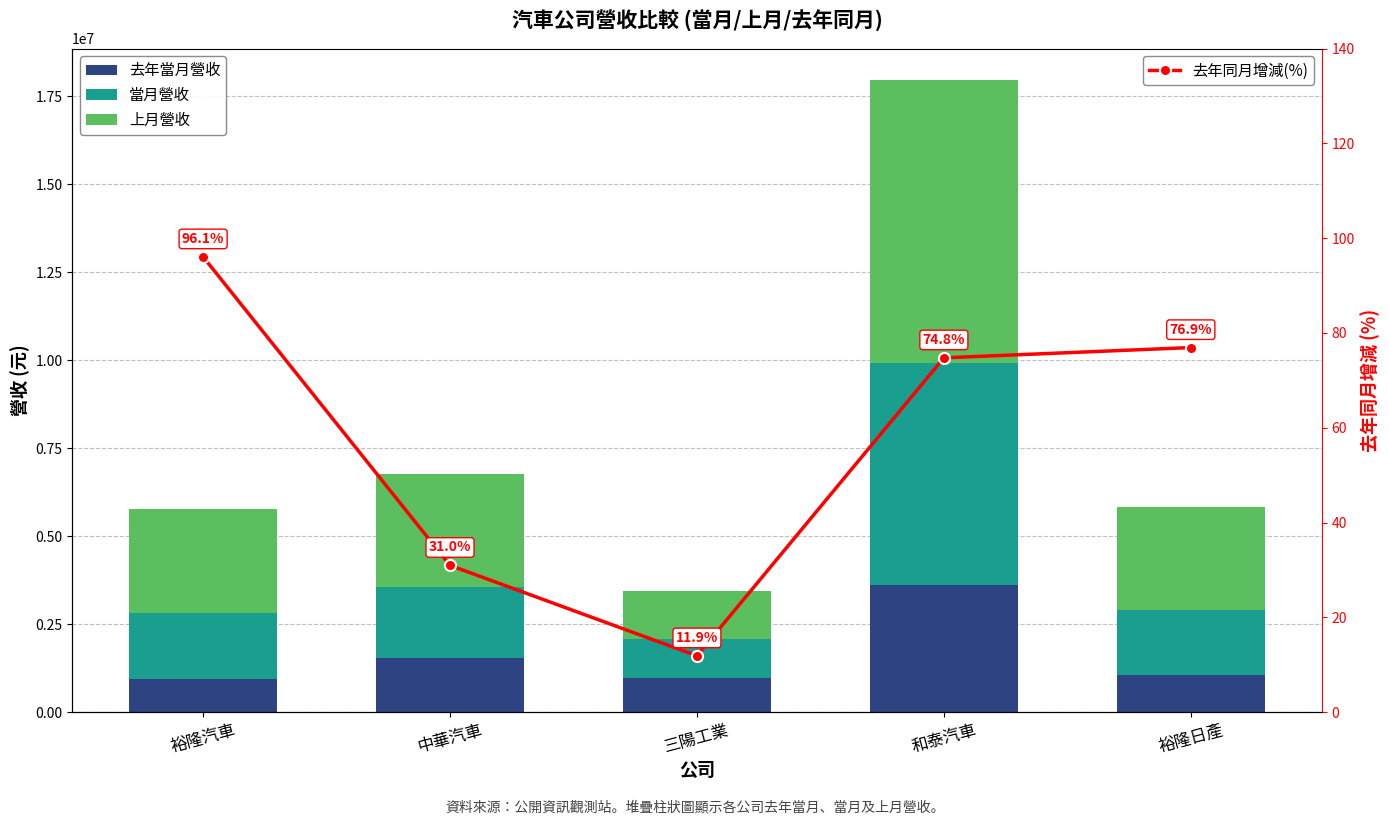

What are all the series names shown in the legend?

去年當月營收, 當月營收, 上月營收, 去年同月增減(%)